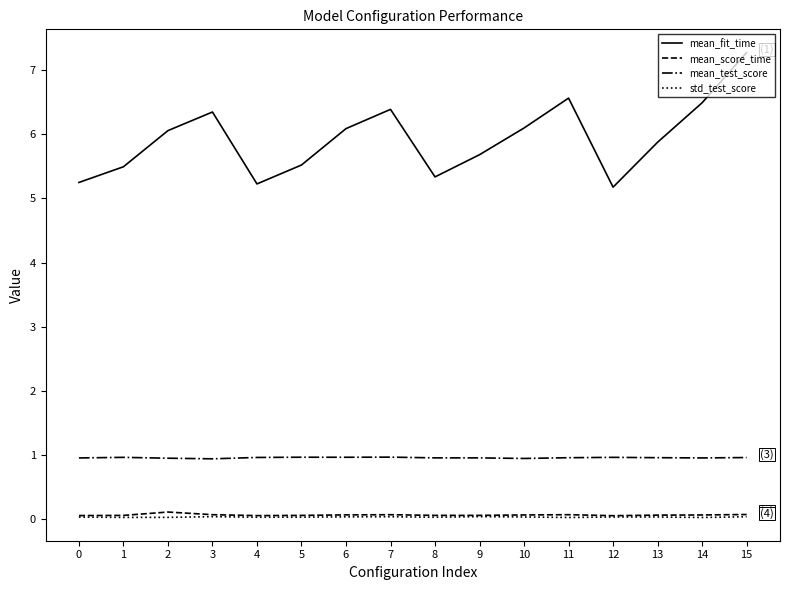

Which series has the largest total across all categories?

mean_fit_time